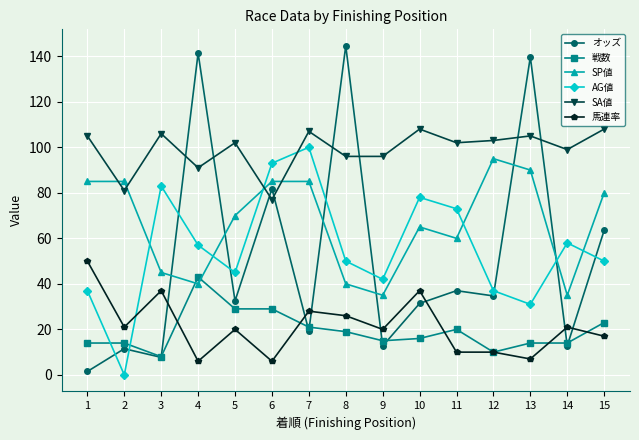

True or false: 戦数 and SA値 intersect in this chart.

False